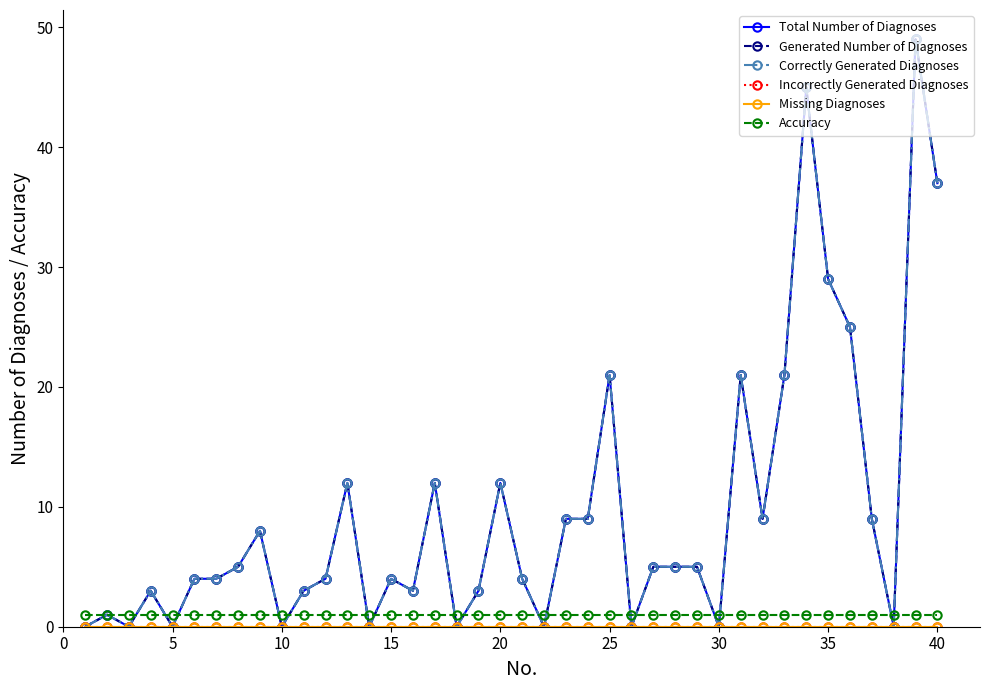

True or false: Incorrectly Generated Diagnoses and Total Number of Diagnoses cross at least once.

False